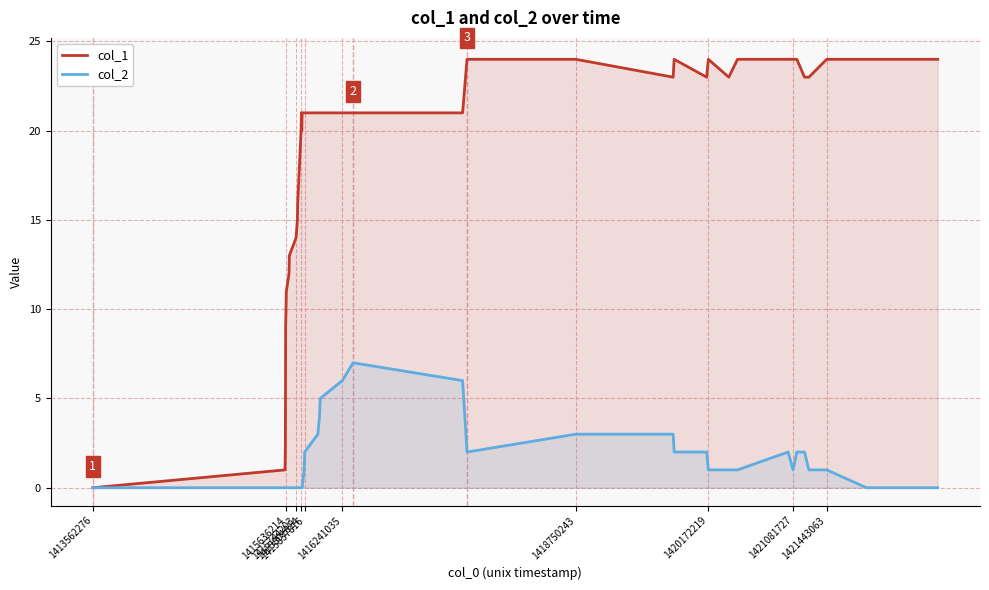

Which series has the largest total across all categories?

col_1